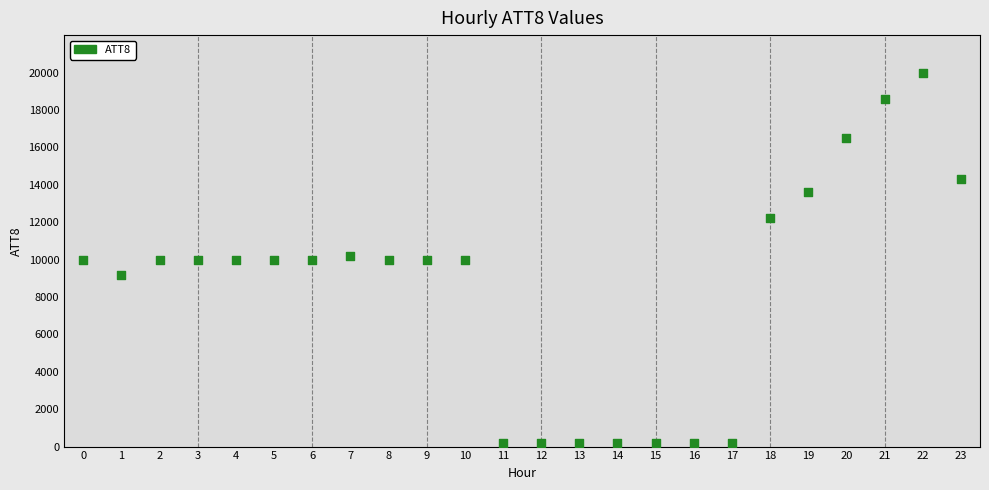

What is the range of Y values (max minus min)?

19800